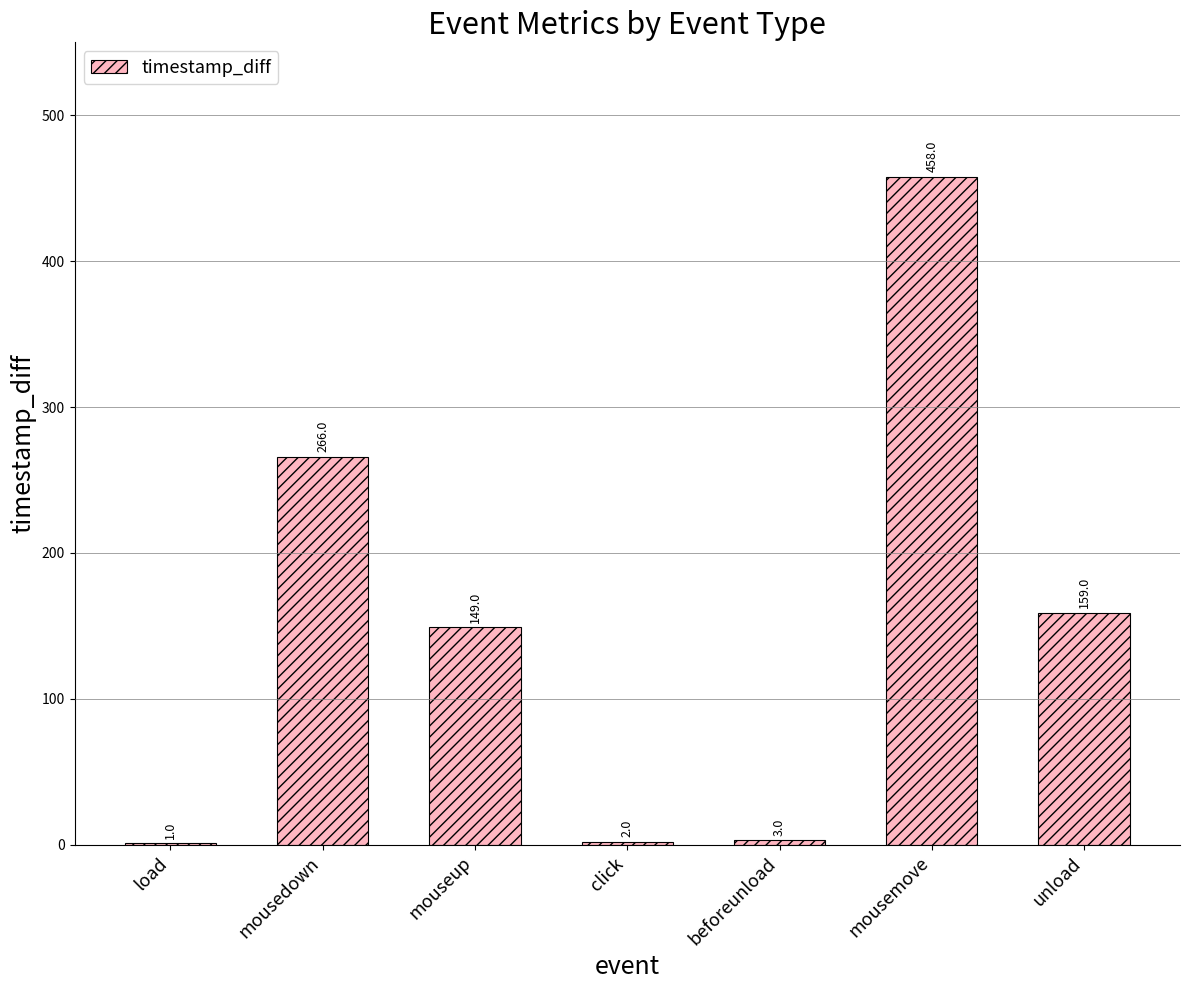

What is the greatest value displayed?

458